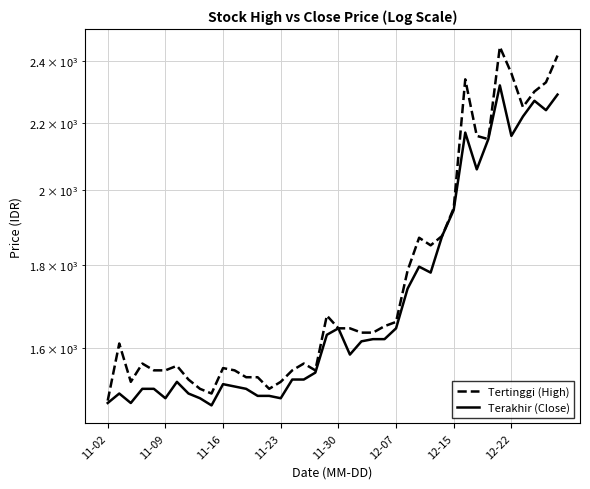

How many lines are shown in the chart?

2